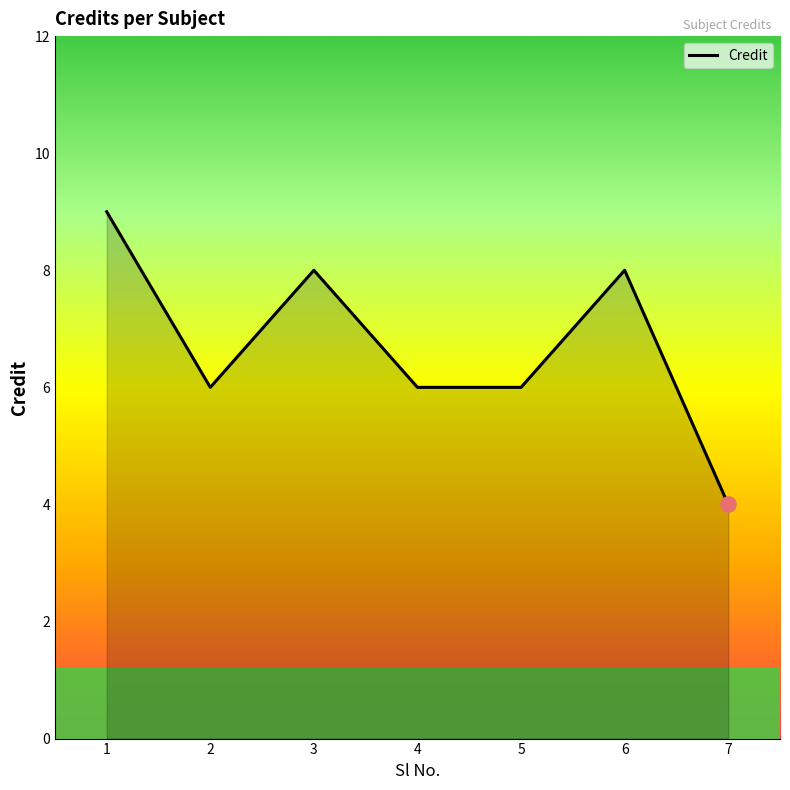

Approximately how many times larger is the value at 2 compared to 7?

1.5